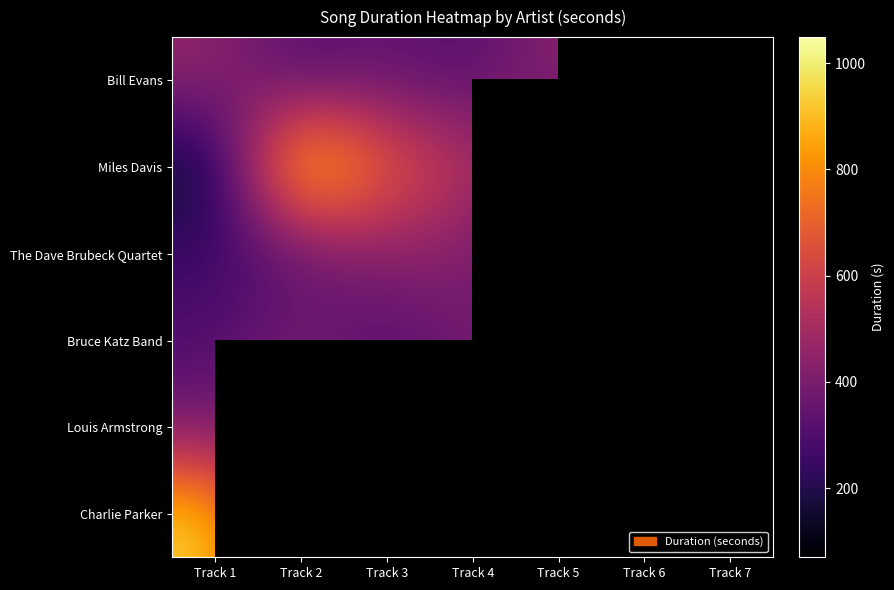

The Bill Evans series shows 456.7 at Track 5. True or false?

True